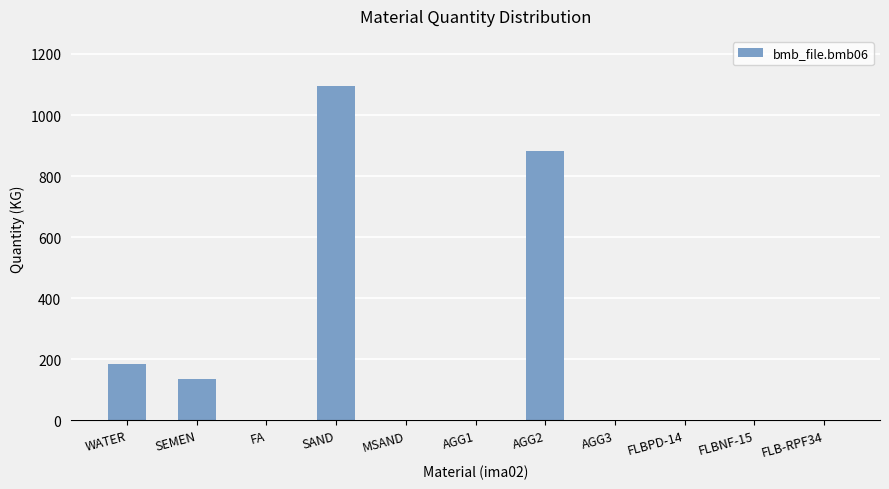

What is the greatest value displayed?

1095